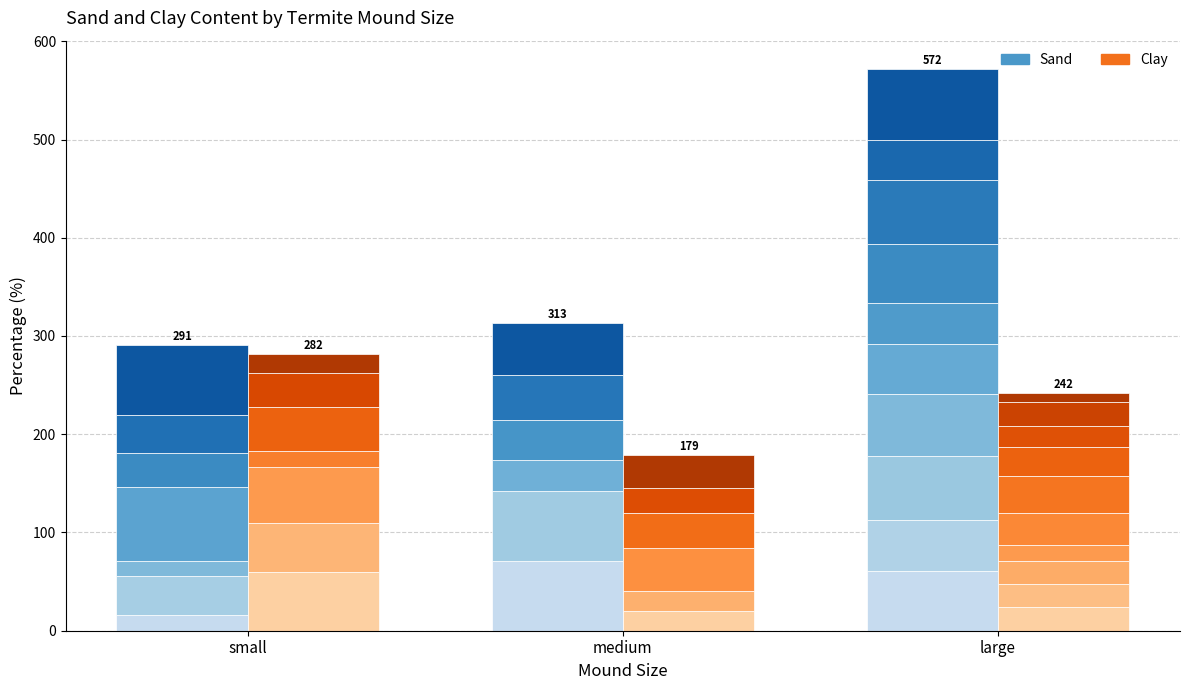

What is the value of the large bar at the 1st from the left?

61